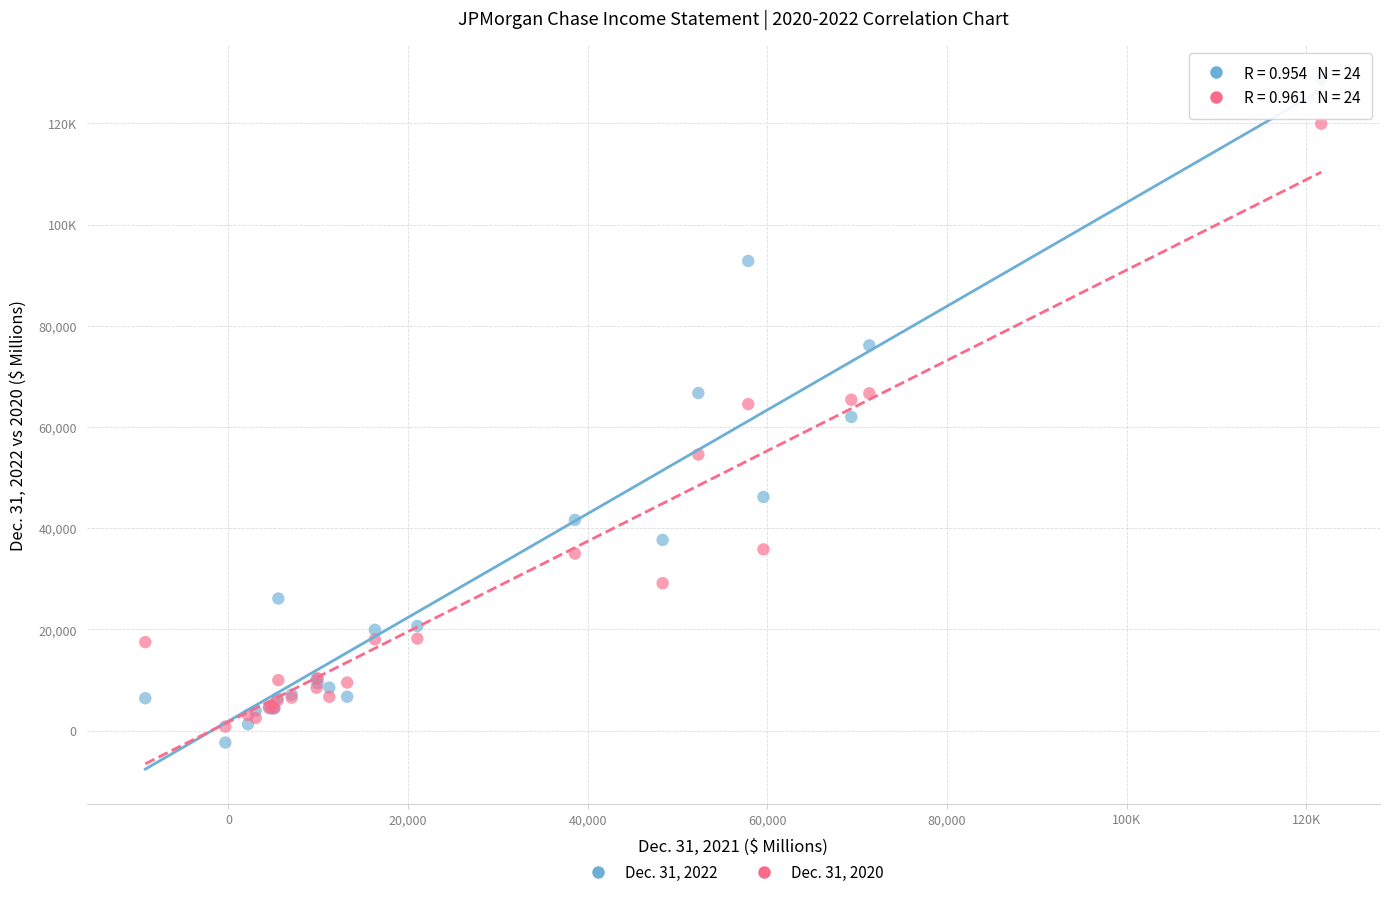

What are all the series names shown in the legend?

Dec. 31, 2022, Dec. 31, 2020